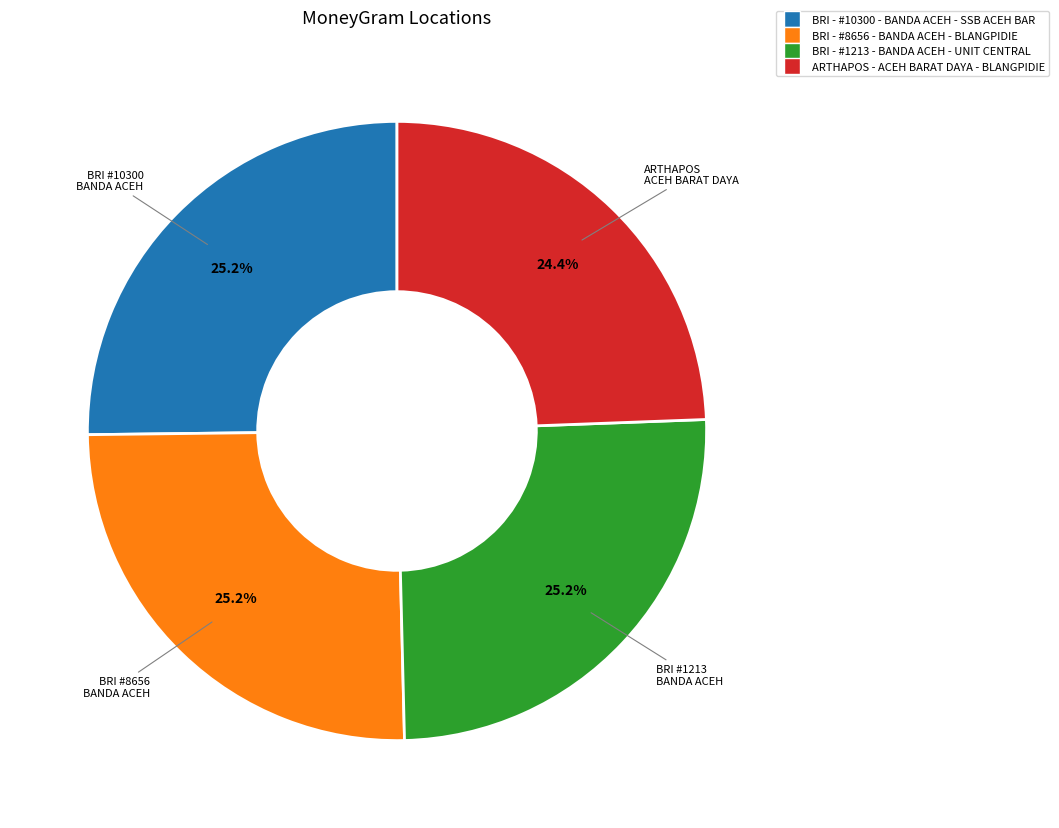

How many segments does this pie chart have?

4